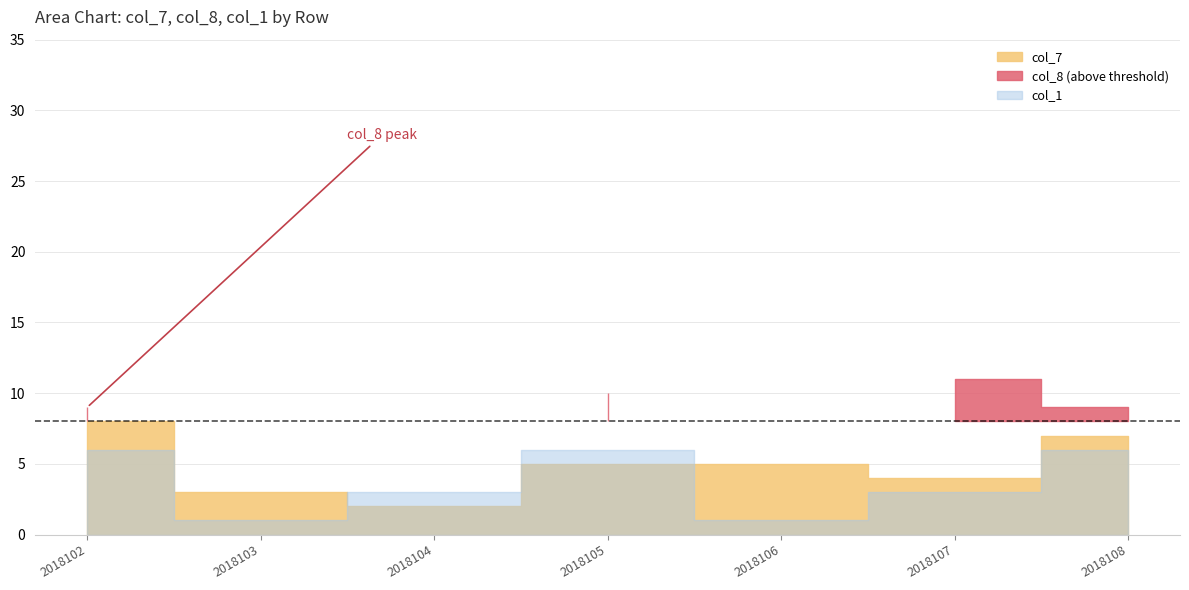

True or false: col_1 and col_8 cross at least once.

False